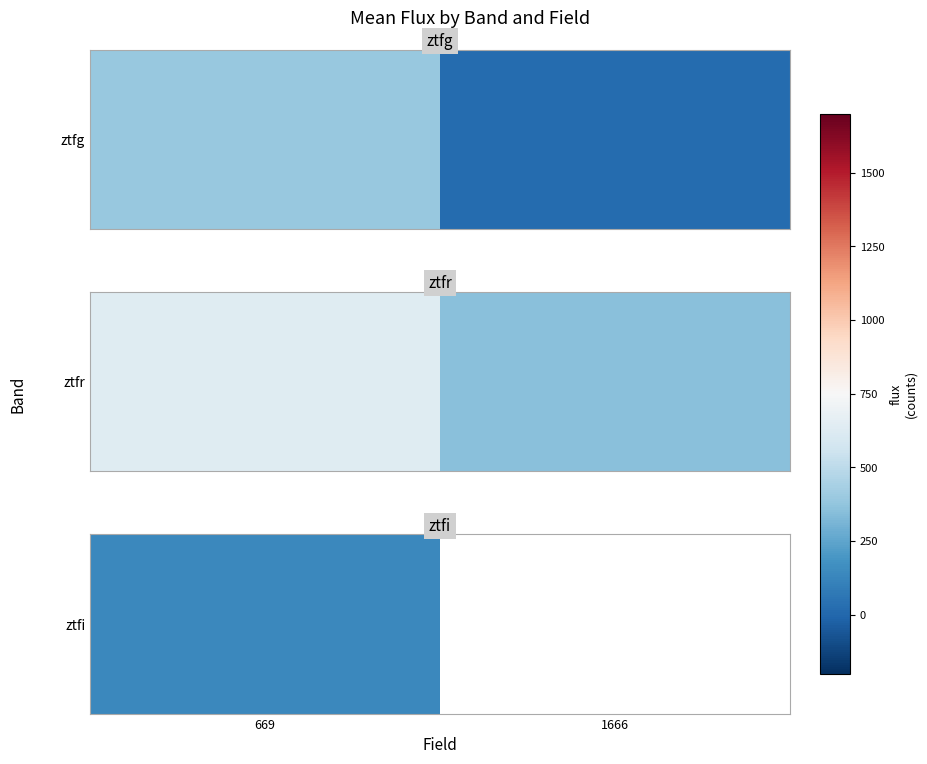

The ztfg series shows 296.2 at 669. True or false?

False